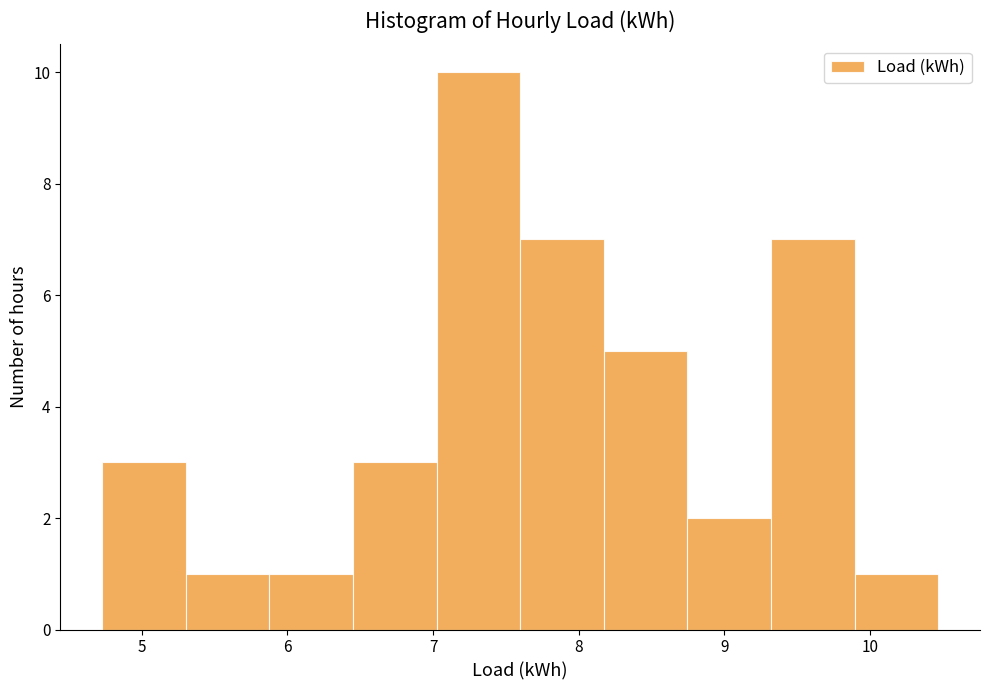

Reading left to right, transcribe this chart: for each bar, give the range it covers on the x-axis and its height. Neither the bar edges nor the heights are printed on the chart, so give them approximately, as read against the axes.

4.7 to 5.3: 3
5.3 to 5.9: 1
5.9 to 6.5: 1
6.5 to 7.0: 3
7.0 to 7.6: 10
7.6 to 8.2: 7
8.2 to 8.7: 5
8.7 to 9.3: 2
9.3 to 9.9: 7
9.9 to 10.5: 1